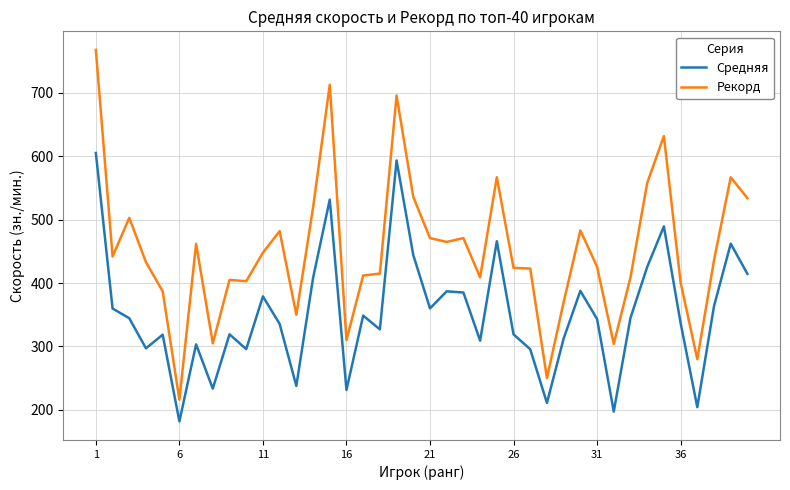

What are all the series names shown in the legend?

Средняя, Рекорд